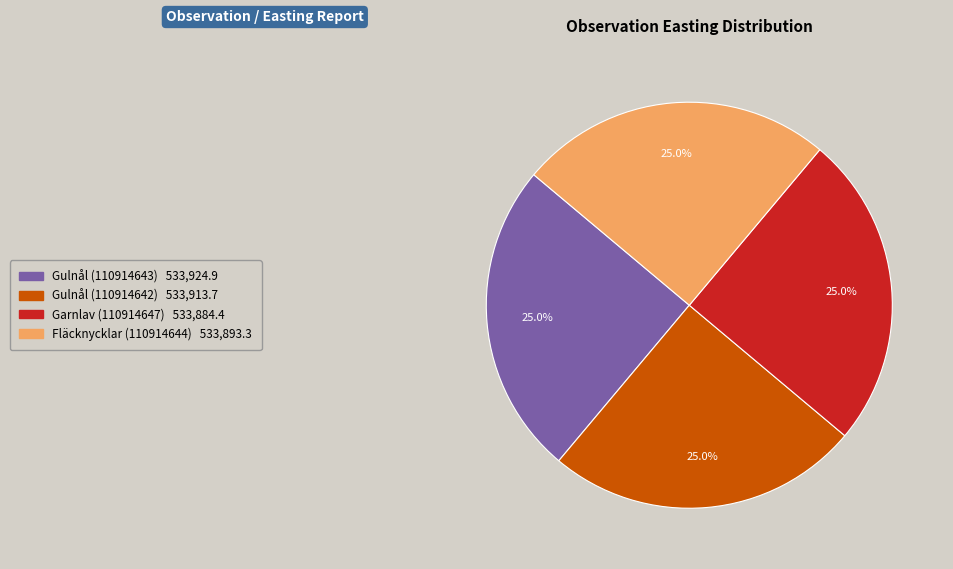

What percentage is the Gulnål (110914643) slice, to the nearest percent?

25%